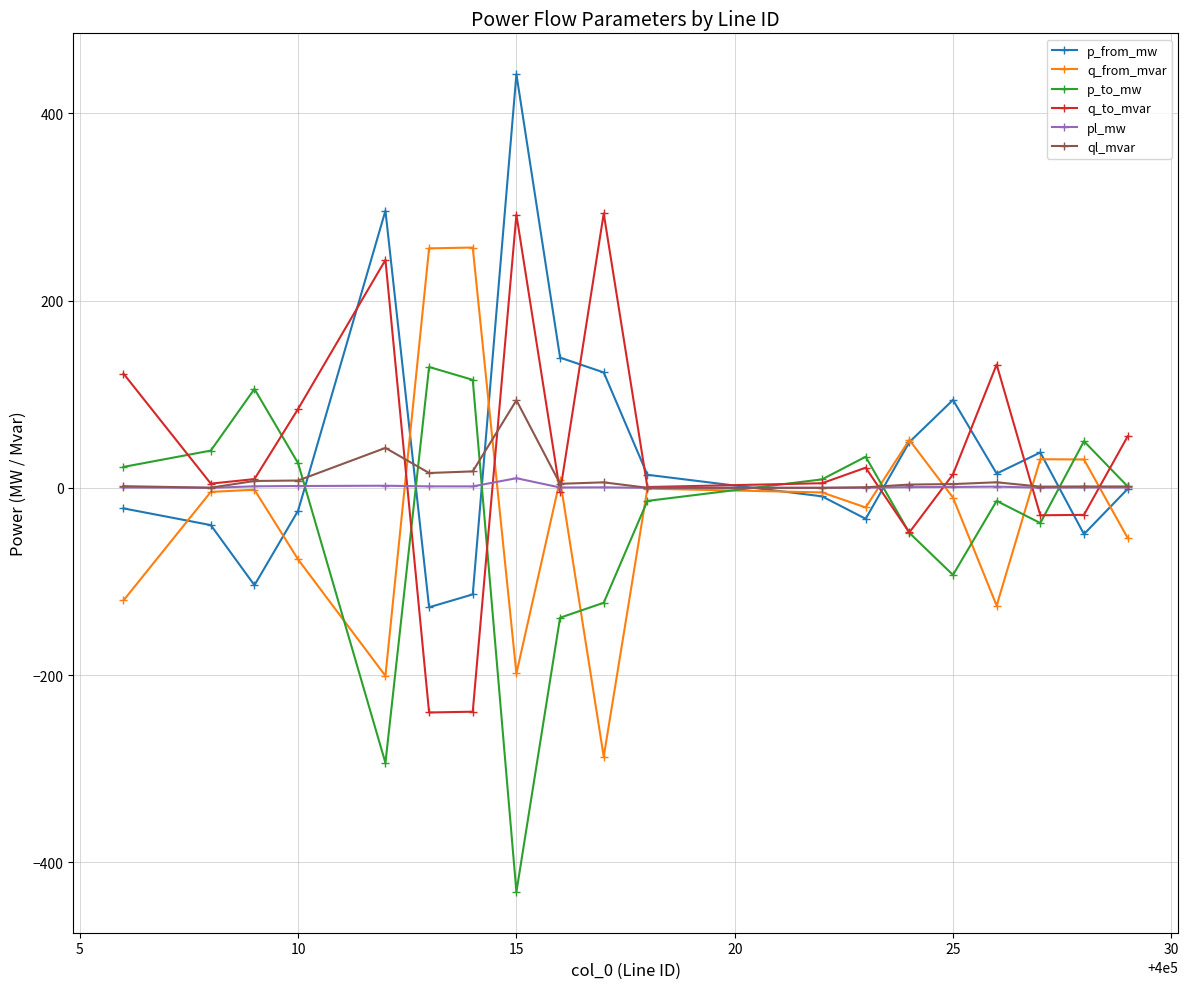

How many values in the q_from_mvar series are below -4?

11